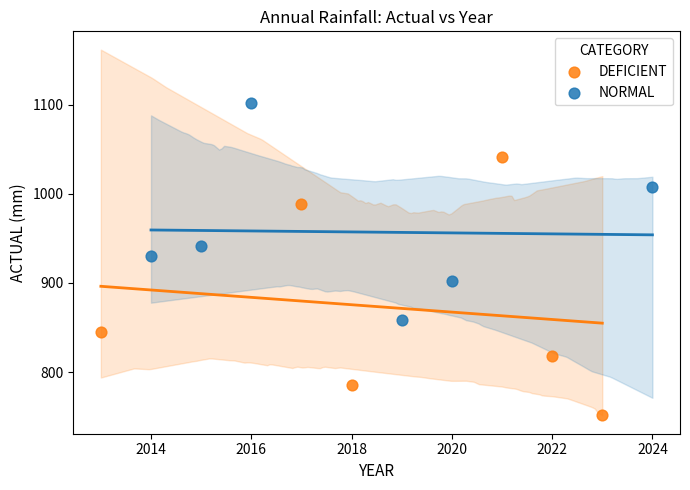

Which series reaches the minimum Y coordinate?

DEFICIENT